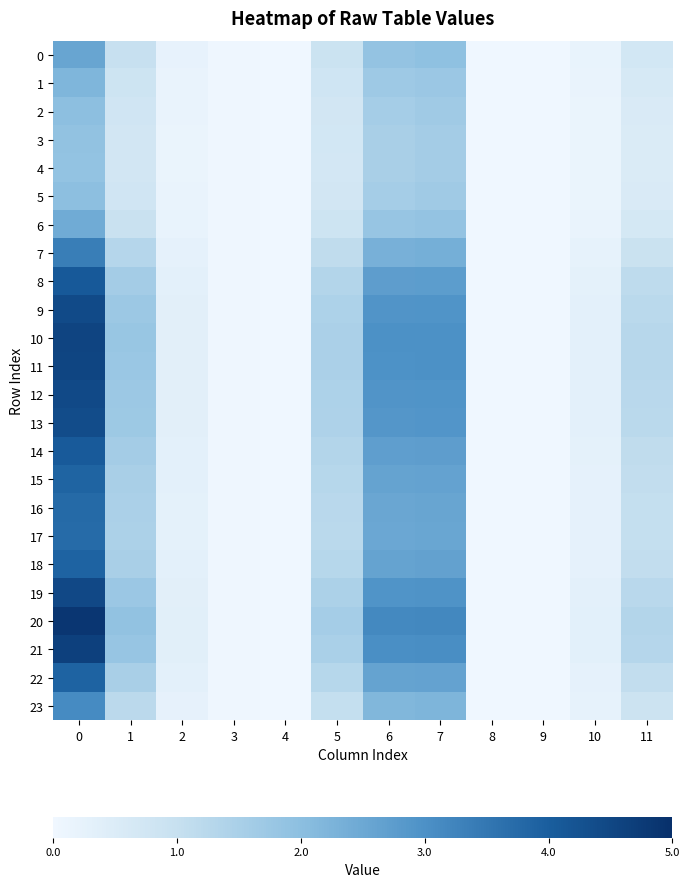

Reading right to left, what are all the values shown in this chart?

0: 11=0.7	10=0.2	9=0.0	8=0.0	7=1.9	6=1.9	5=0.9	4=0.0	3=0.0	2=0.2	1=1.0	0=2.6
1: 11=0.6	10=0.2	9=0.0	8=0.0	7=1.8	6=1.7	5=0.8	4=0.0	3=0.0	2=0.2	1=0.9	0=2.2
2: 11=0.6	10=0.1	9=0.0	8=0.0	7=1.6	6=1.6	5=0.7	4=0.0	3=0.0	2=0.2	1=0.8	0=2.0
3: 11=0.5	10=0.1	9=0.0	8=0.0	7=1.6	6=1.5	5=0.7	4=0.0	3=0.0	2=0.2	1=0.7	0=1.9
4: 11=0.5	10=0.1	9=0.0	8=0.0	7=1.6	6=1.5	5=0.7	4=0.0	3=0.0	2=0.2	1=0.7	0=1.9
5: 11=0.6	10=0.1	9=0.0	8=0.0	7=1.6	6=1.6	5=0.7	4=0.0	3=0.0	2=0.2	1=0.8	0=2.0
6: 11=0.7	10=0.2	9=0.0	8=0.0	7=1.9	6=1.8	5=0.9	4=0.0	3=0.0	2=0.2	1=0.9	0=2.4
7: 11=0.9	10=0.2	9=0.0	8=0.0	7=2.4	6=2.3	5=1.1	4=0.0	3=0.0	2=0.3	1=1.3	0=3.4
8: 11=1.1	10=0.3	9=0.0	8=0.0	7=2.7	6=2.7	5=1.3	4=0.0	3=0.1	2=0.3	1=1.6	0=4.1
9: 11=1.2	10=0.3	9=0.0	8=0.0	7=2.9	6=2.9	5=1.4	4=0.0	3=0.1	2=0.3	1=1.7	0=4.4
10: 11=1.3	10=0.3	9=0.0	8=0.0	7=3.0	6=3.0	5=1.5	4=0.0	3=0.1	2=0.3	1=1.8	0=4.6
11: 11=1.3	10=0.3	9=0.0	8=0.0	7=3.0	6=3.0	5=1.5	4=0.0	3=0.1	2=0.3	1=1.8	0=4.5
12: 11=1.2	10=0.3	9=0.0	8=0.0	7=2.9	6=2.9	5=1.4	4=0.0	3=0.1	2=0.3	1=1.7	0=4.4
13: 11=1.2	10=0.3	9=0.0	8=0.0	7=2.9	6=2.9	5=1.4	4=0.0	3=0.1	2=0.3	1=1.7	0=4.4
14: 11=1.1	10=0.3	9=0.0	8=0.0	7=2.7	6=2.7	5=1.3	4=0.0	3=0.1	2=0.3	1=1.6	0=4.1
15: 11=1.1	10=0.3	9=0.0	8=0.0	7=2.6	6=2.6	5=1.3	4=0.0	3=0.0	2=0.3	1=1.5	0=3.9
16: 11=1.0	10=0.3	9=0.0	8=0.0	7=2.6	6=2.5	5=1.2	4=0.0	3=0.0	2=0.3	1=1.5	0=3.8
17: 11=1.0	10=0.3	9=0.0	8=0.0	7=2.6	6=2.5	5=1.2	4=0.0	3=0.0	2=0.3	1=1.5	0=3.7
18: 11=1.1	10=0.3	9=0.0	8=0.0	7=2.6	6=2.6	5=1.3	4=0.0	3=0.0	2=0.3	1=1.5	0=3.9
19: 11=1.2	10=0.3	9=0.0	8=0.0	7=3.0	6=2.9	5=1.4	4=0.0	3=0.1	2=0.3	1=1.7	0=4.5
20: 11=1.3	10=0.3	9=0.0	8=0.0	7=3.2	6=3.2	5=1.6	4=0.0	3=0.1	2=0.4	1=1.9	0=4.9
21: 11=1.3	10=0.3	9=0.0	8=0.0	7=3.1	6=3.0	5=1.5	4=0.0	3=0.1	2=0.4	1=1.8	0=4.6
22: 11=1.1	10=0.3	9=0.0	8=0.0	7=2.6	6=2.6	5=1.3	4=0.0	3=0.0	2=0.3	1=1.5	0=3.9
23: 11=0.9	10=0.2	9=0.0	8=0.0	7=2.2	6=2.2	5=1.0	4=0.0	3=0.0	2=0.2	1=1.2	0=3.1